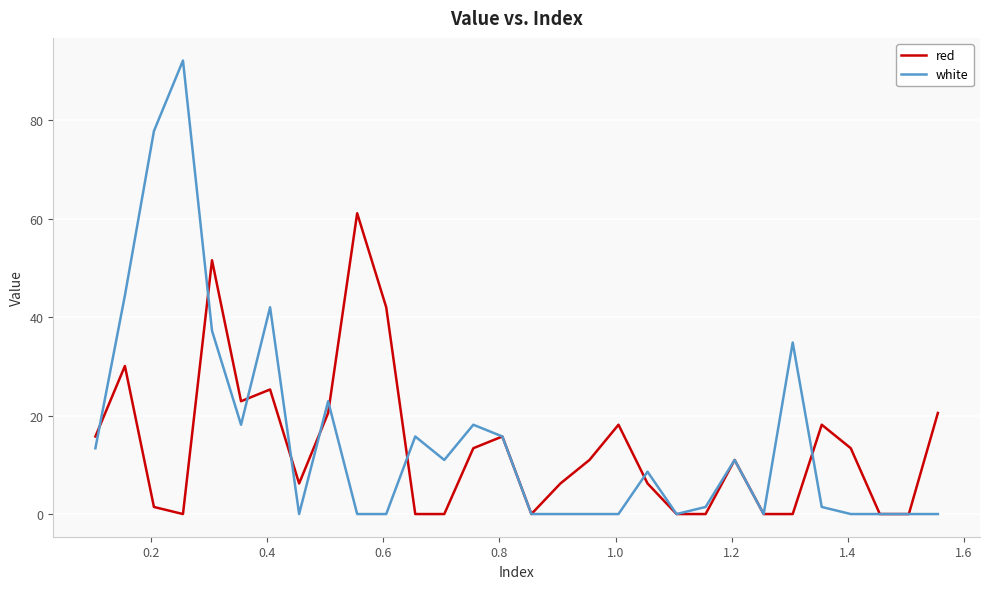

What is the maximum value shown in the chart?

92.1